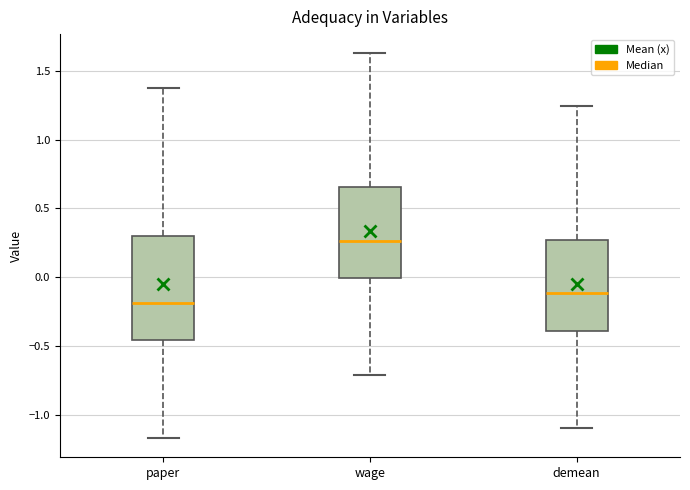

Reading left to right, read every box against the y-axis: the position of its median line, the range the box covers, and the ends of its whiskers. The values are not printed on the chart, so give them approximately, as read against the axis.

paper: median -0.20, box -0.45 to 0.30, whiskers -1.15 to 1.35
wage: median 0.25, box 0.00 to 0.65, whiskers -0.70 to 1.65
demean: median -0.10, box -0.40 to 0.25, whiskers -1.10 to 1.25